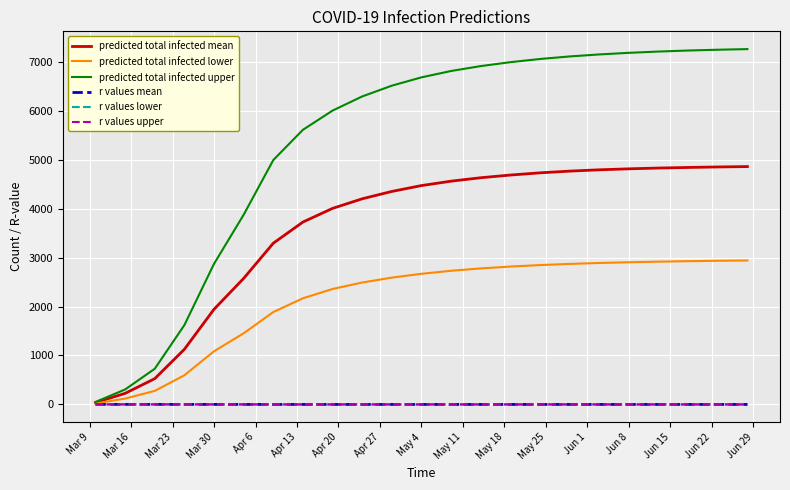

Which series has the largest range (max minus min)?

predicted total infected upper